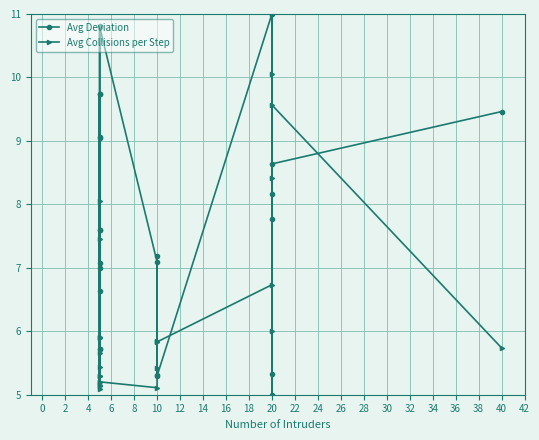

How many categories are shown in the chart?

24